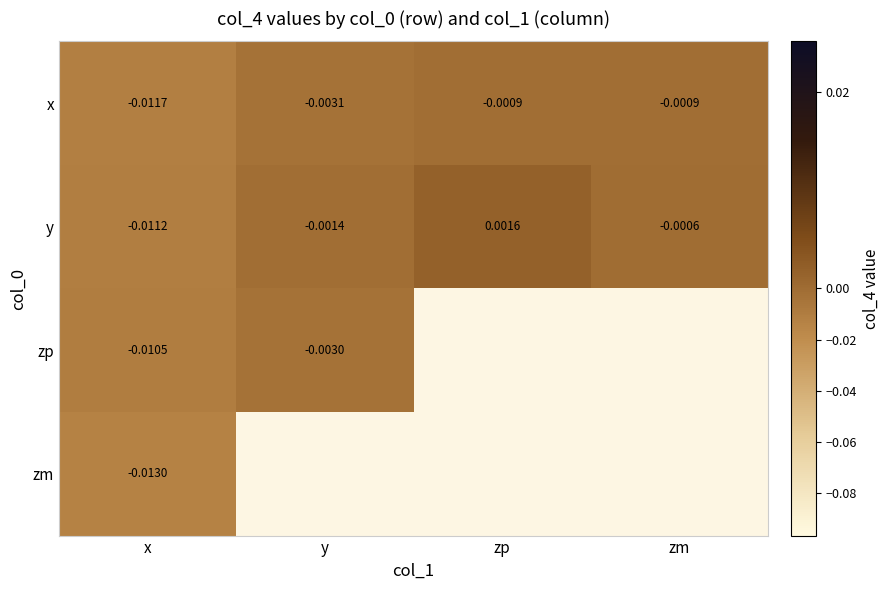

Which category has the highest value across all series?

zp